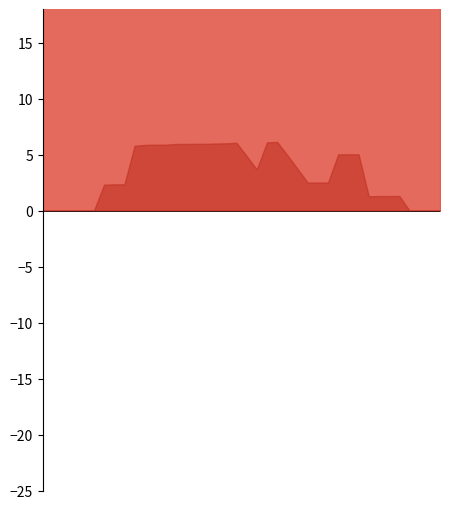

Which series has the largest total across all categories?

win_prob_centered